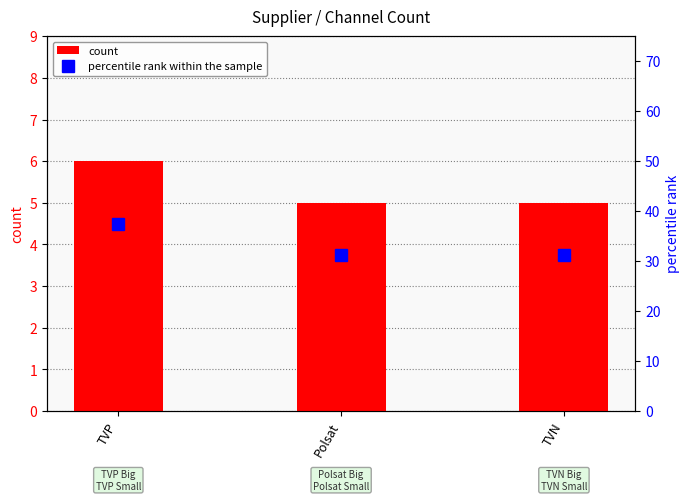

At which label does count reach its minimum?

Polsat